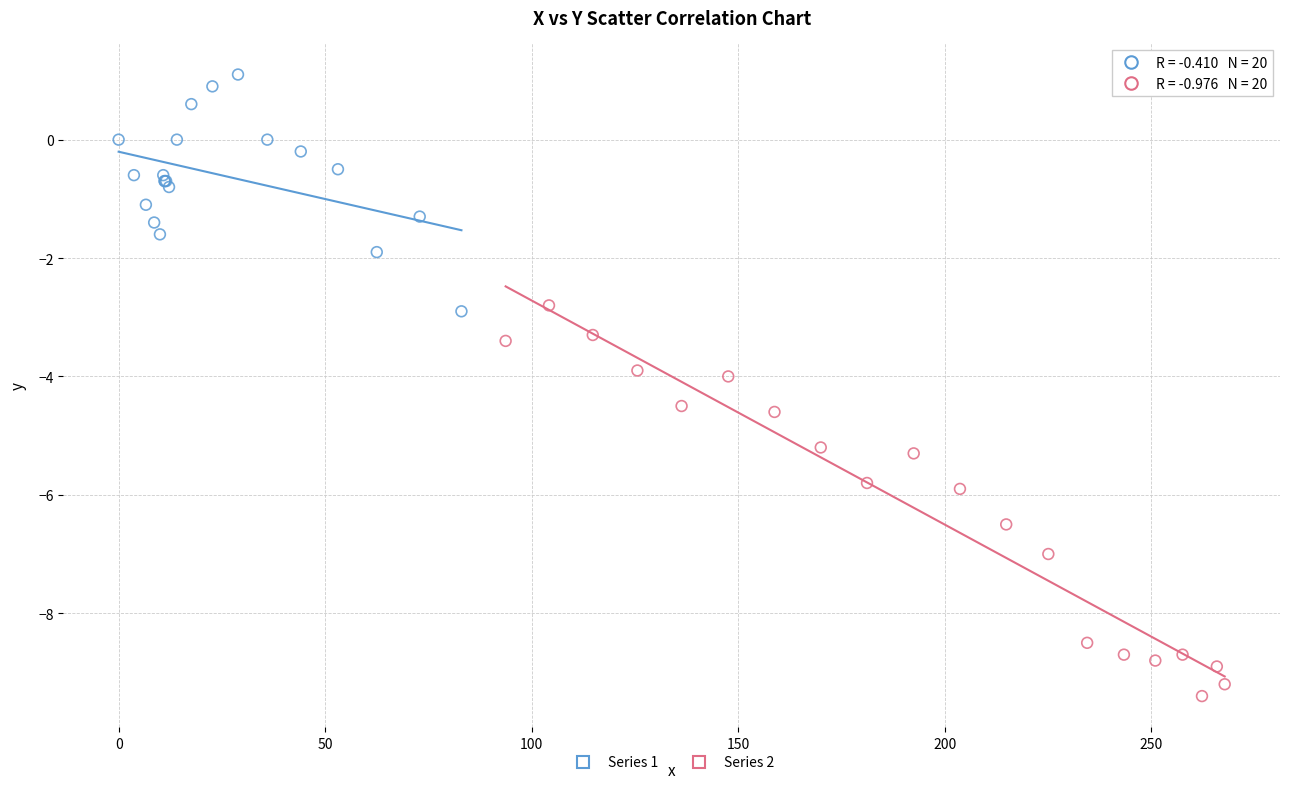

Which series has the widest spread of Y values?

Series 2